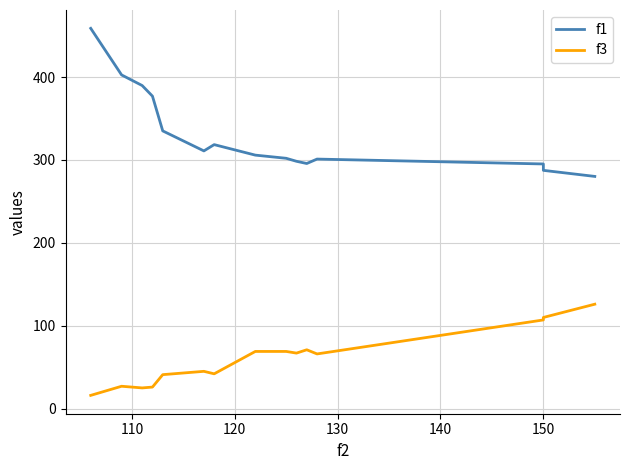

What is the value of the f1 point at the 14th from the left?

287.5